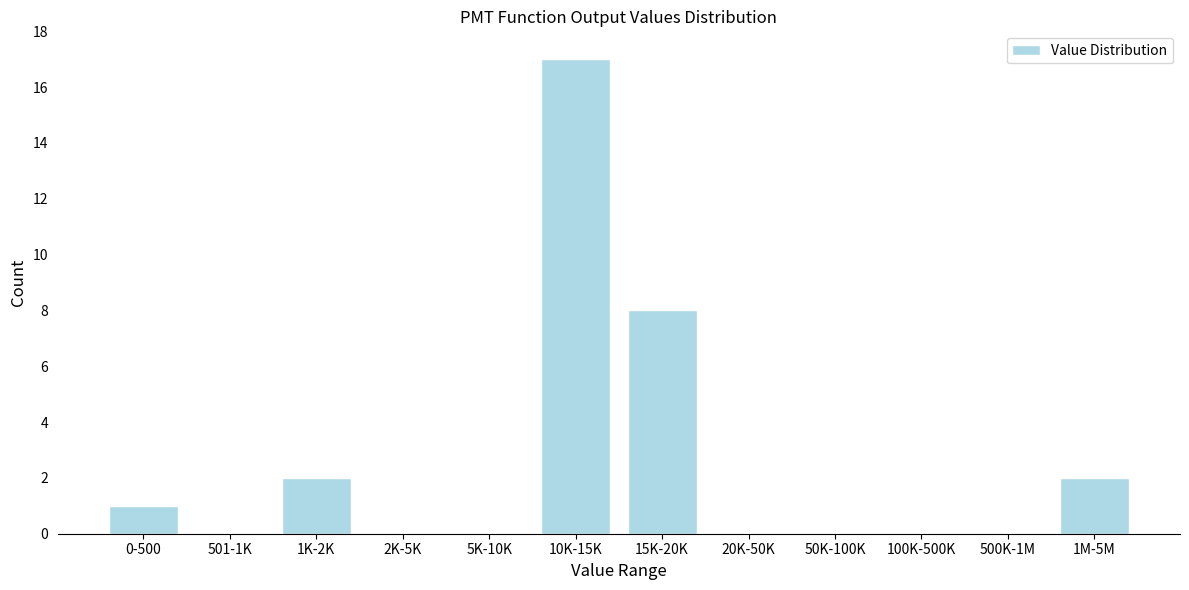

Reading left to right, list all the values displayed in this chart.

0-500=1	501-1K=0	1K-2K=2	2K-5K=0	5K-10K=0	10K-15K=17	15K-20K=8	20K-50K=0	50K-100K=0	100K-500K=0	500K-1M=0	1M-5M=2